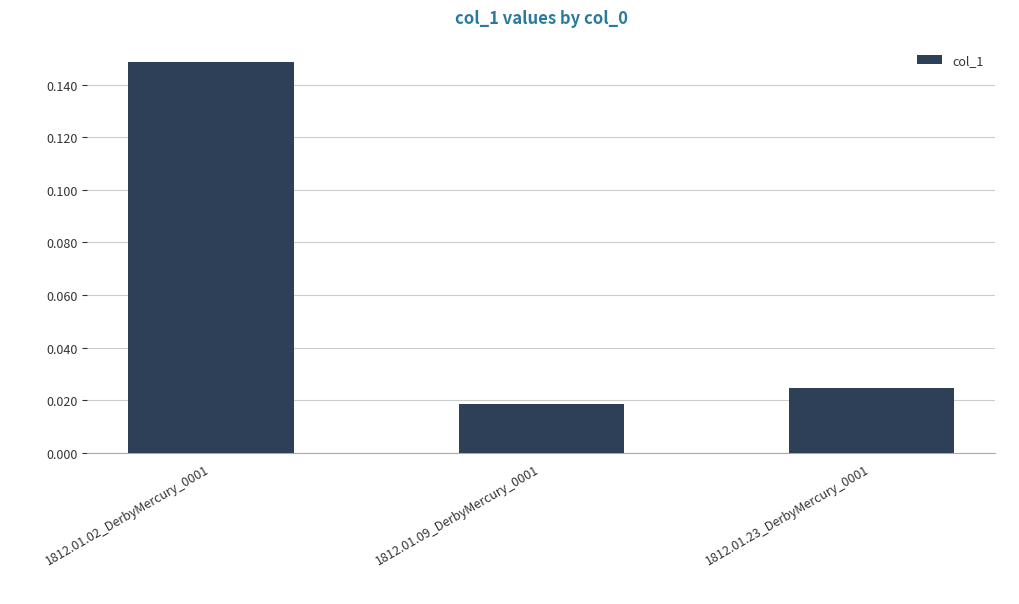

What is the change in value from 1812.01.02_DerbyMercury_0001 to 1812.01.23_DerbyMercury_0001?

-0.1